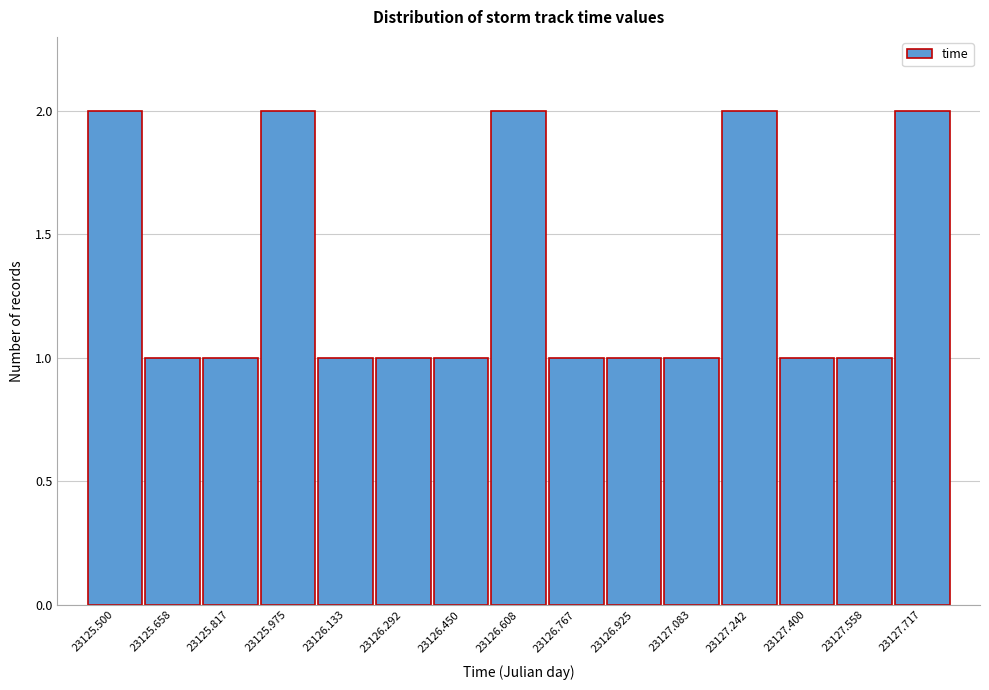

Reading right to left, extract all data points from this chart.

23127.717=2	23127.558=1	23127.400=1	23127.242=2	23127.083=1	23126.925=1	23126.767=1	23126.608=2	23126.450=1	23126.292=1	23126.133=1	23125.975=2	23125.817=1	23125.658=1	23125.500=2